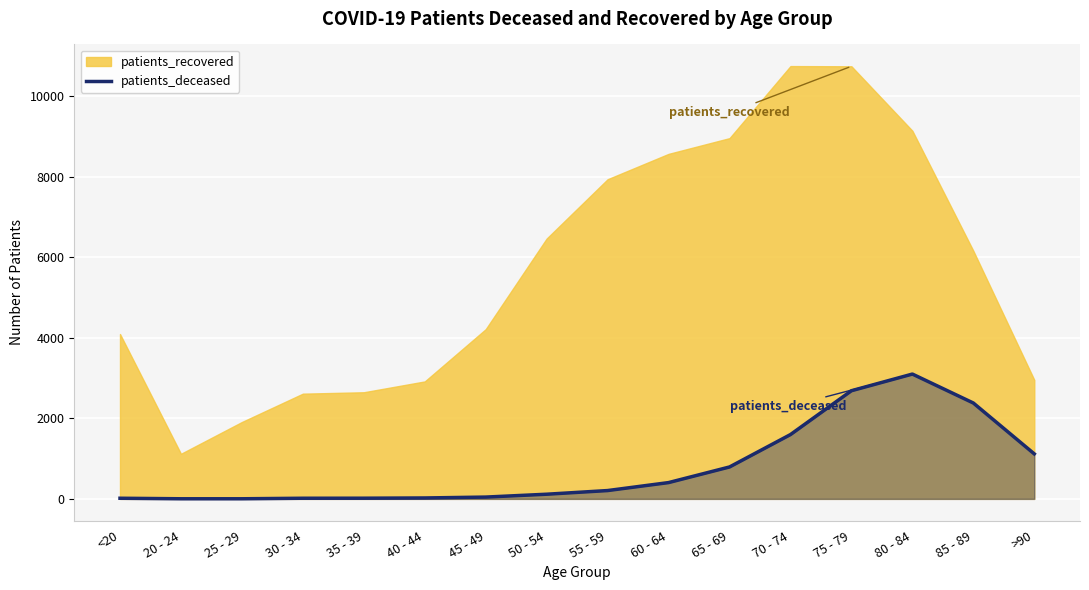

Does the chart display data point markers on the line(s)?

No